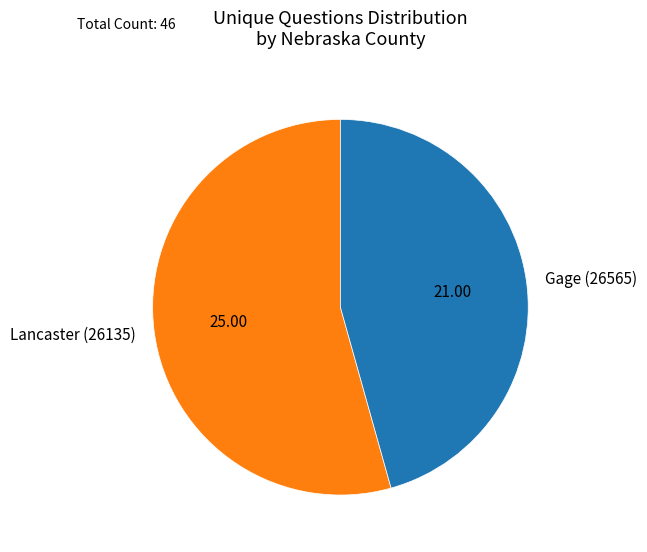

How many segments does this pie chart have?

2